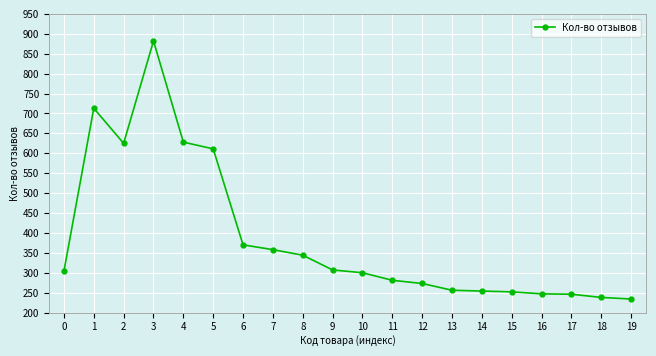

What is the minimum value shown in the chart?

234